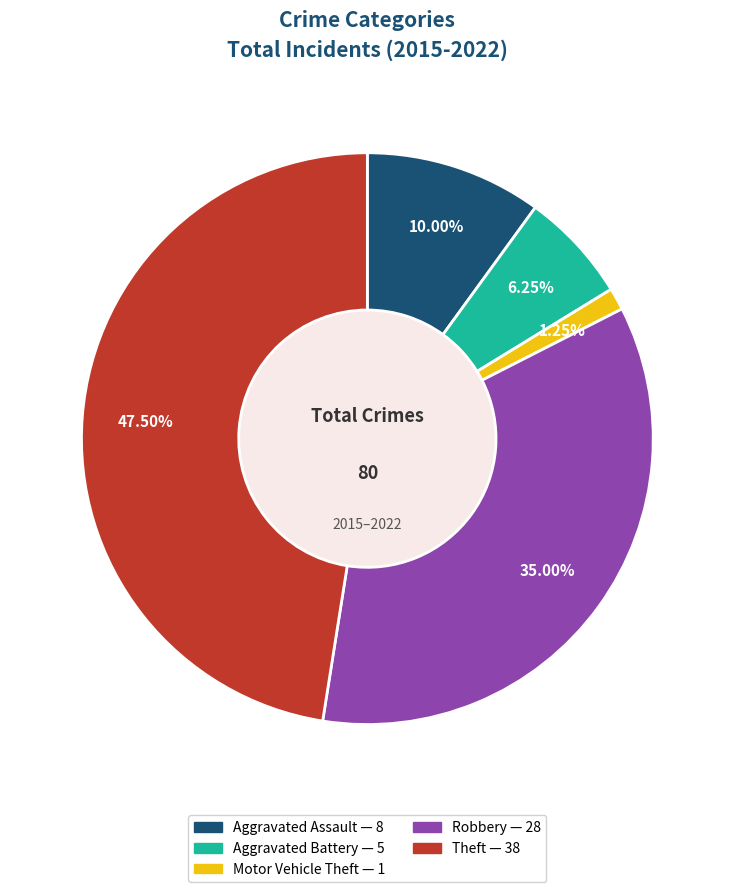

The Aggravated Battery slice represents 6% of the pie. True or false?

True